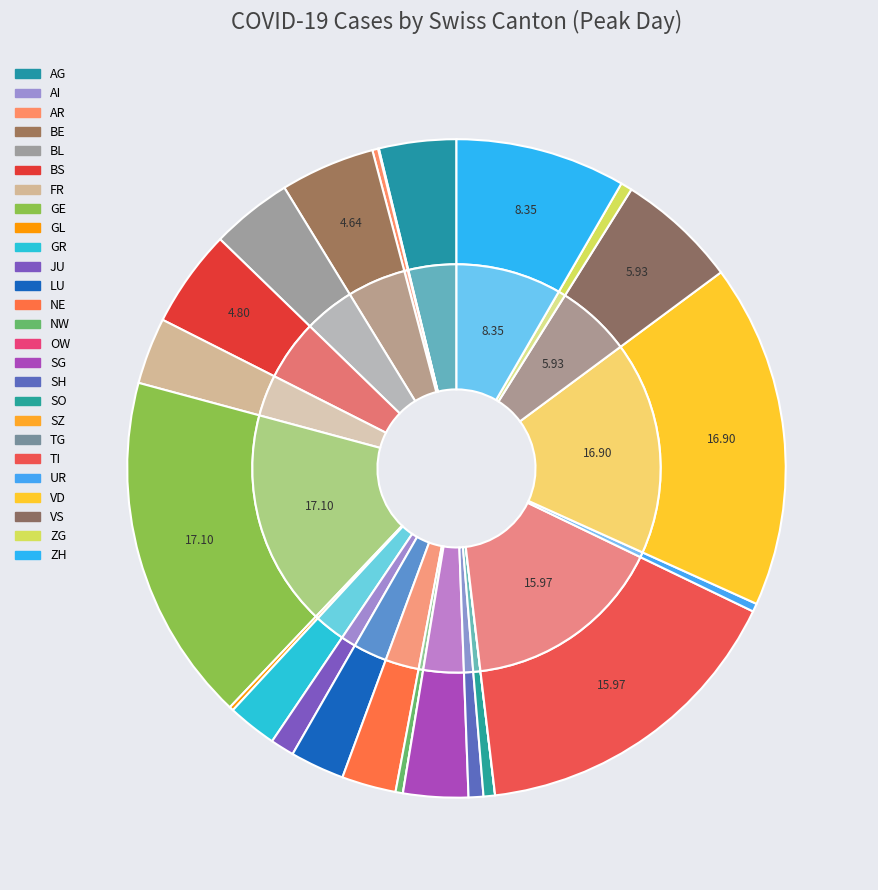

To the nearest percent, what is the difference between the largest and smallest slice percentages?

17%